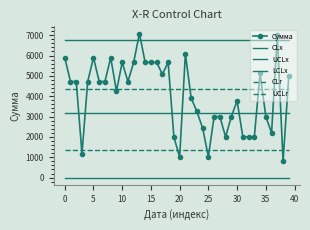

Which series has the largest total across all categories?

UCLx